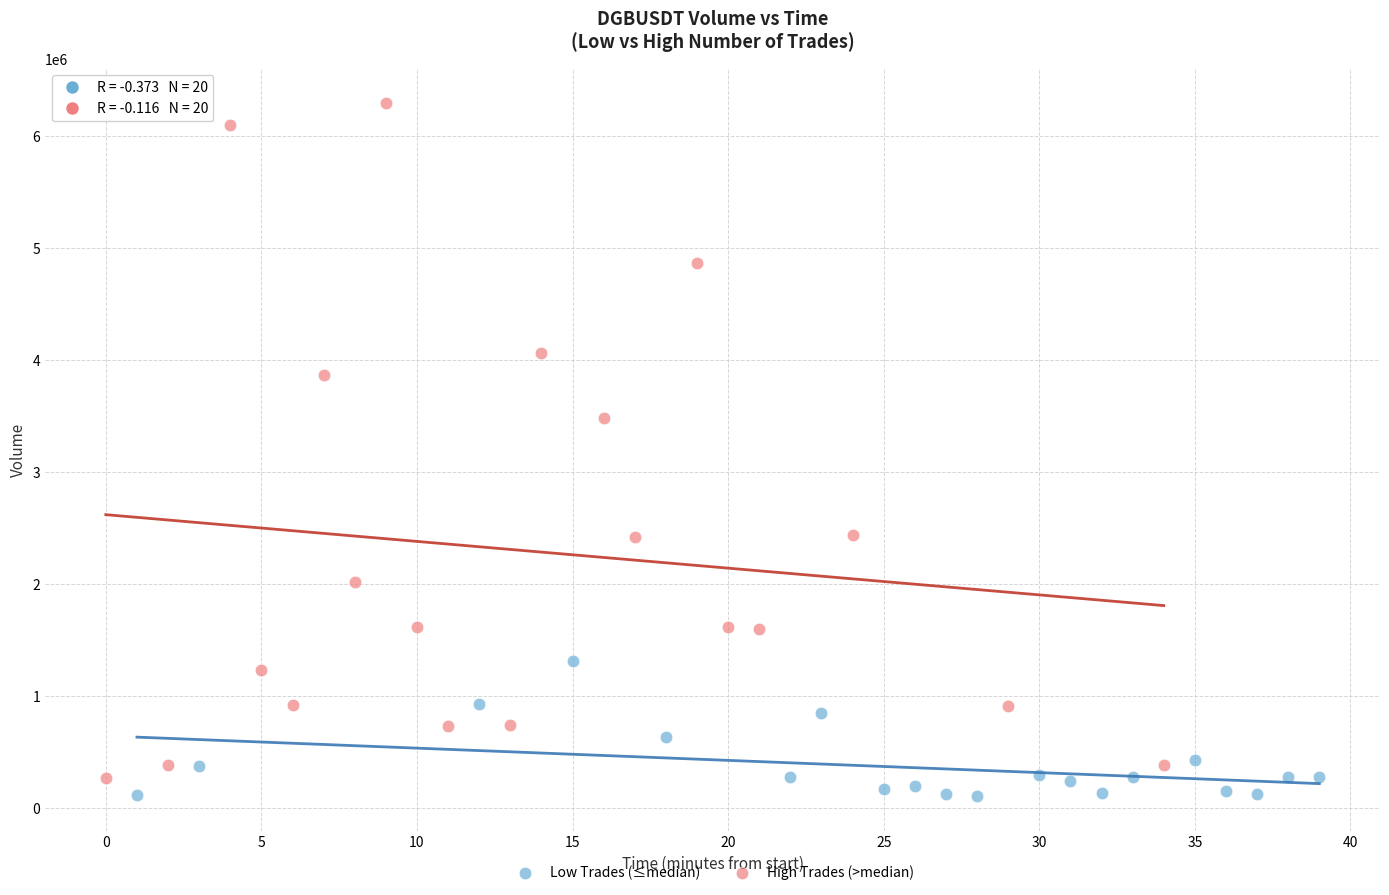

Which series reaches the minimum Y coordinate?

Low Trades (≤median)